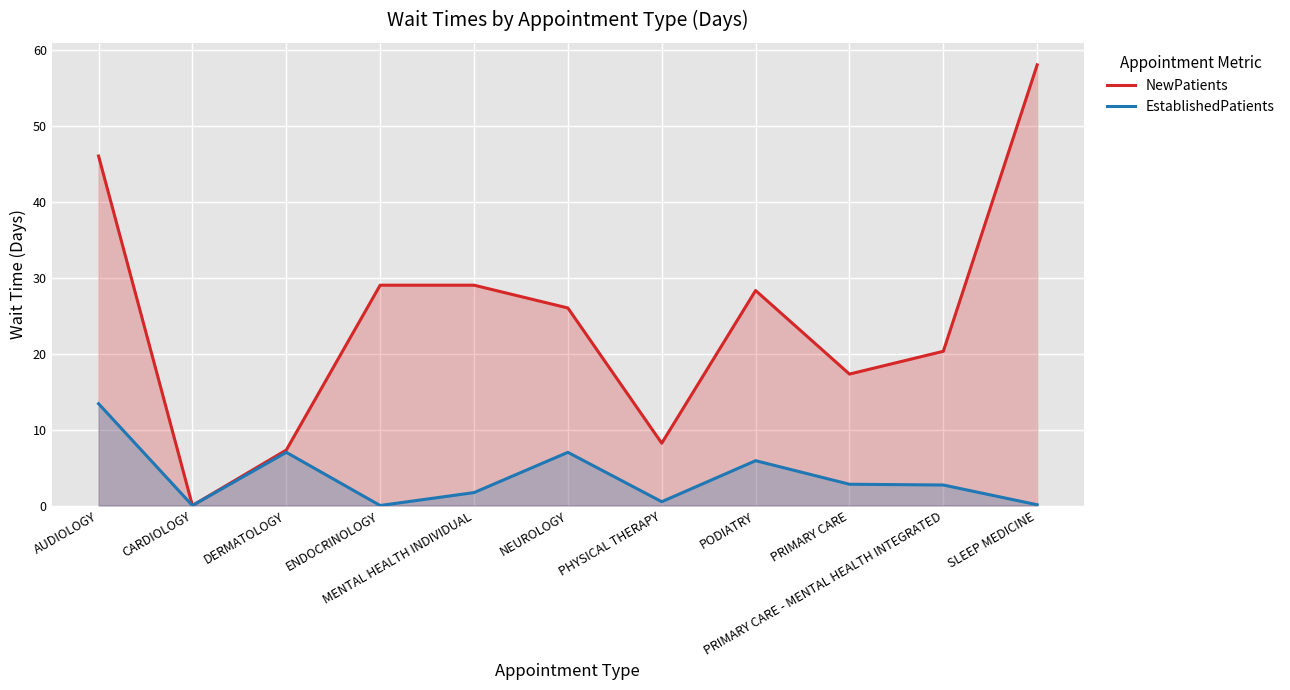

Reading left to right, list all the values displayed in this chart.

NewPatients: AUDIOLOGY=46.0	CARDIOLOGY=0.0	DERMATOLOGY=7.3	ENDOCRINOLOGY=29.0	MENTAL HEALTH INDIVIDUAL=29.0	NEUROLOGY=26.0	PHYSICAL THERAPY=8.2	PODIATRY=28.3	PRIMARY CARE=17.3	PRIMARY CARE - MENTAL HEALTH INTEGRATED=20.3	SLEEP MEDICINE=58.0
EstablishedPatients: AUDIOLOGY=13.4	CARDIOLOGY=0.0	DERMATOLOGY=7.0	ENDOCRINOLOGY=0.0	MENTAL HEALTH INDIVIDUAL=1.7	NEUROLOGY=7.0	PHYSICAL THERAPY=0.5	PODIATRY=5.9	PRIMARY CARE=2.8	PRIMARY CARE - MENTAL HEALTH INTEGRATED=2.7	SLEEP MEDICINE=0.1